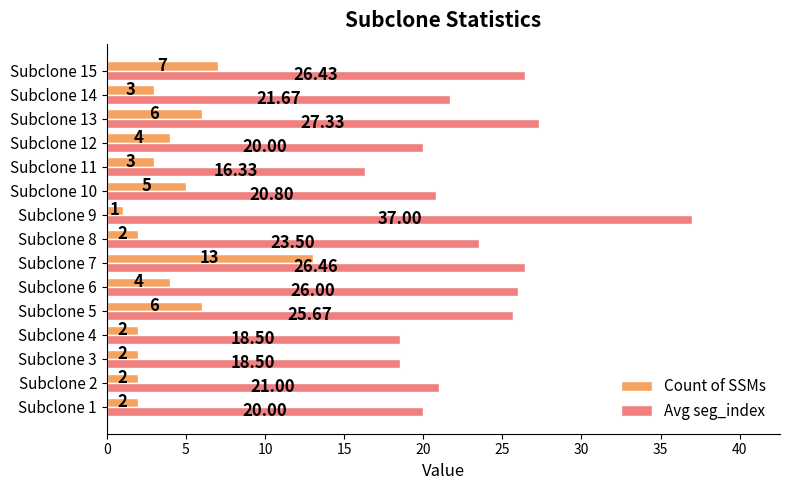

Which series has the largest range (max minus min)?

Avg seg_index